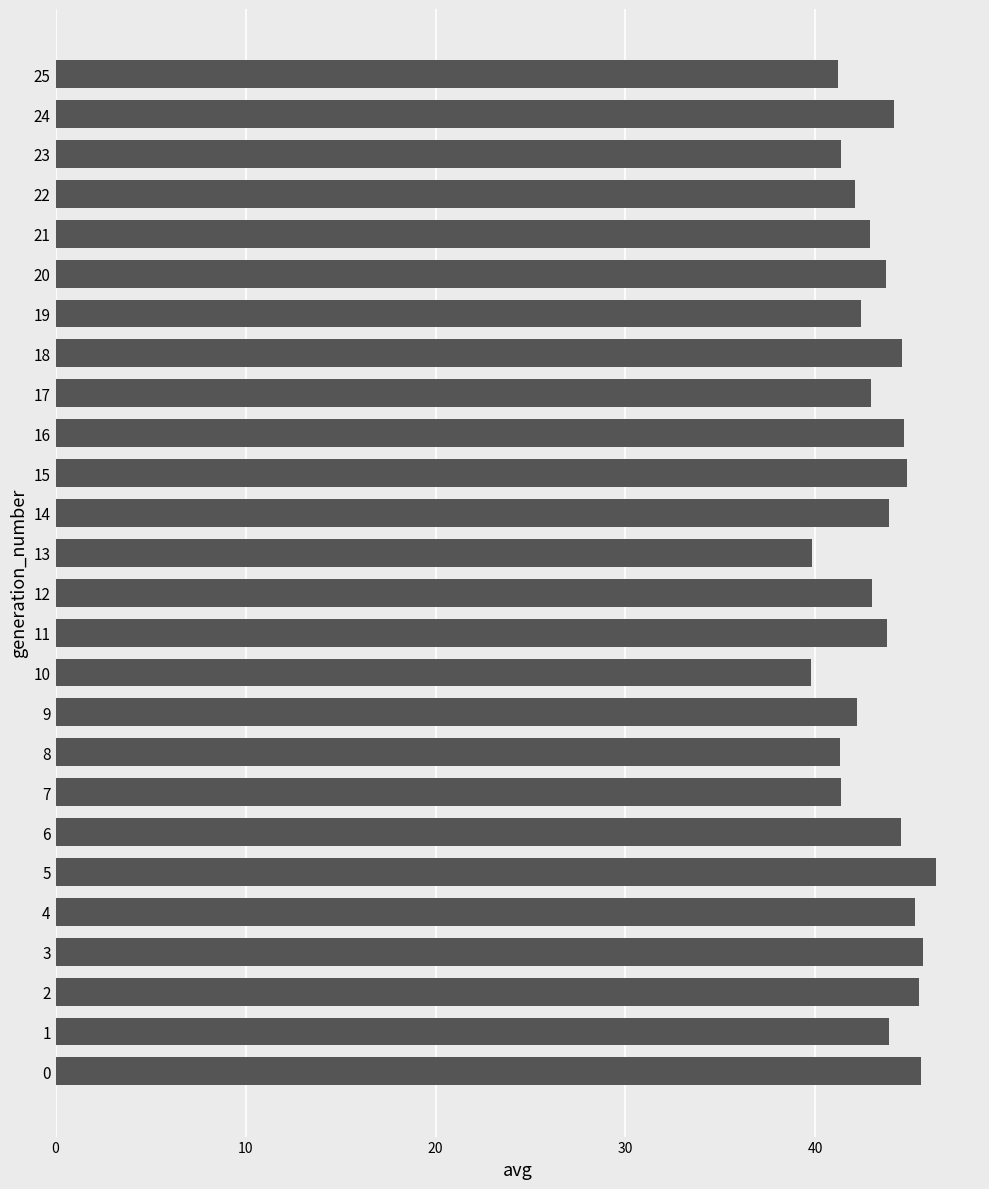

What is the change in value from 17 to 18?

+1.6